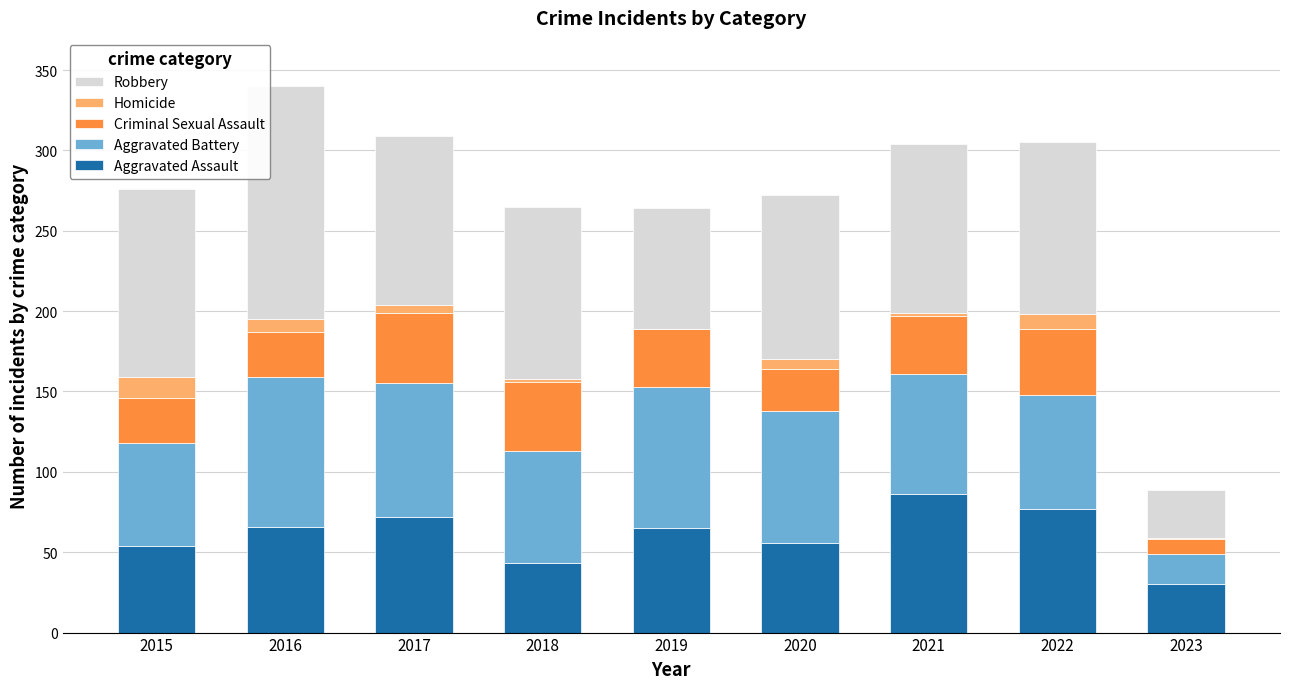

What is the highest value of the Aggravated Assault series?

86